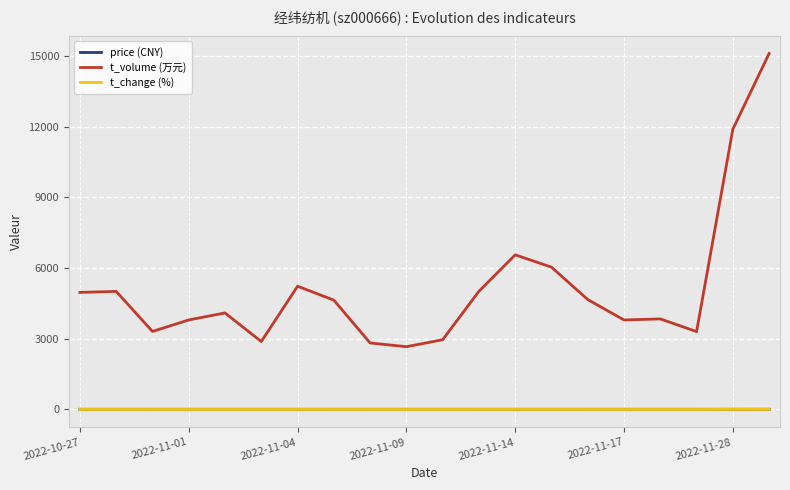

Which series has the largest range (max minus min)?

t_volume (万元)